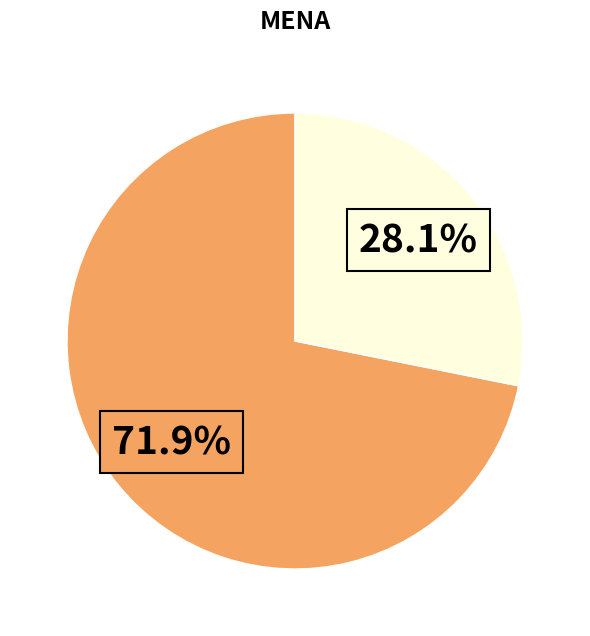

Is there any slice that represents more than half of the pie?

Yes